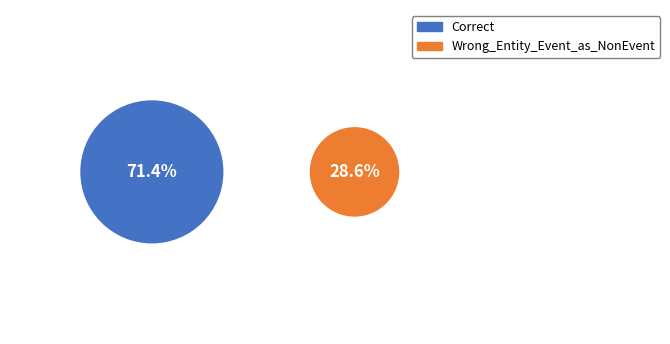

Which slice is the largest?

Correct